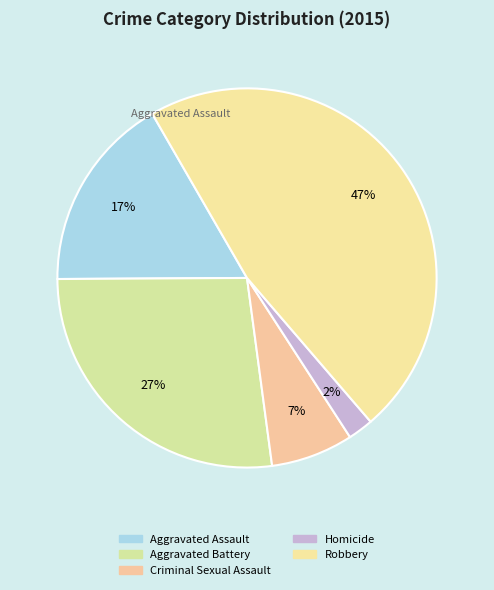

How much of the chart is everything except Criminal Sexual Assault?

93.0%